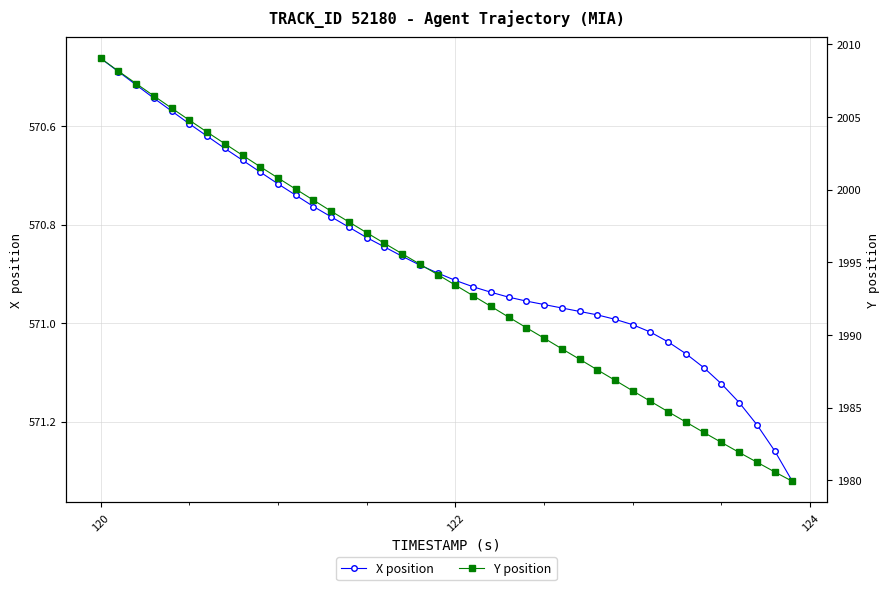

True or false: Y position and X position intersect in this chart.

False